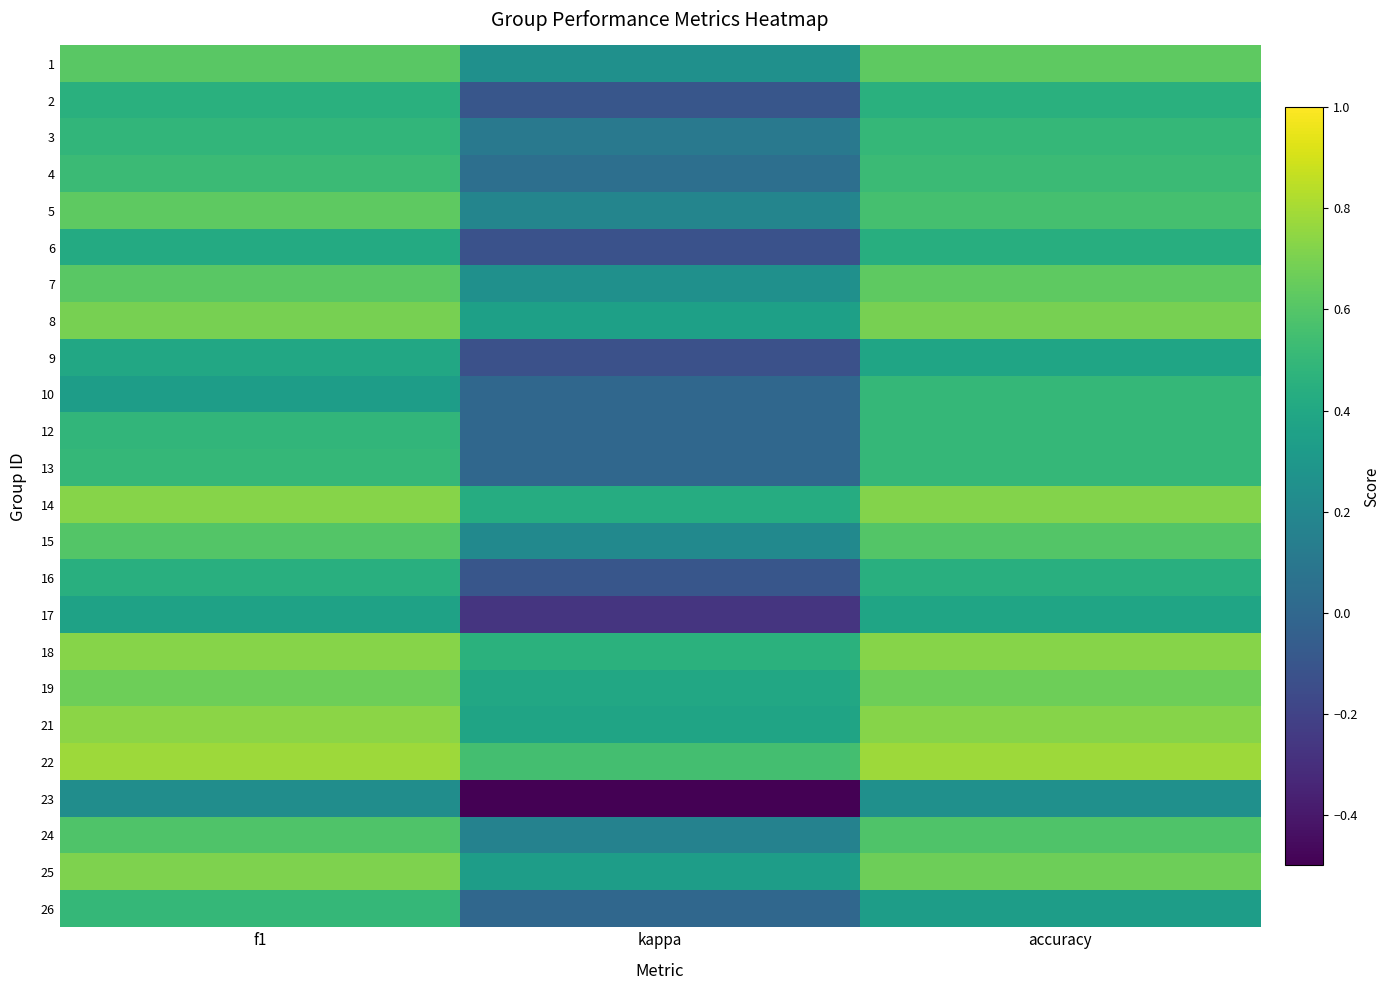

Rank the series by their maximum value, from lowest to highest.

23, 17, 9, 6, 16, 2, 3, 10, 12, 13, 26, 4, 24, 15, 1, 7, 5, 19, 8, 25, 14, 18, 21, 22